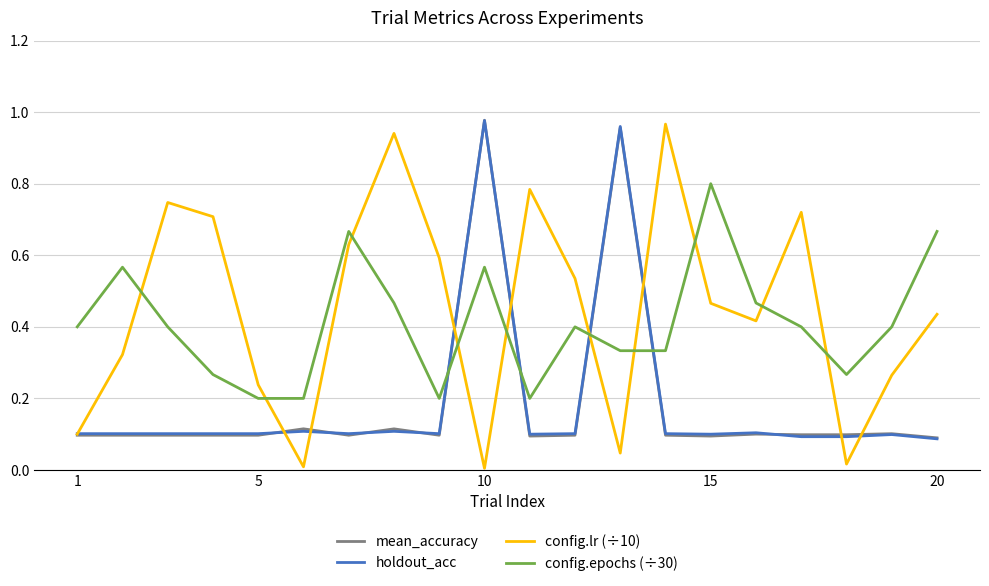

In config.epochs (÷30), how many points are higher than both neighbors (excluding endpoints)?

5